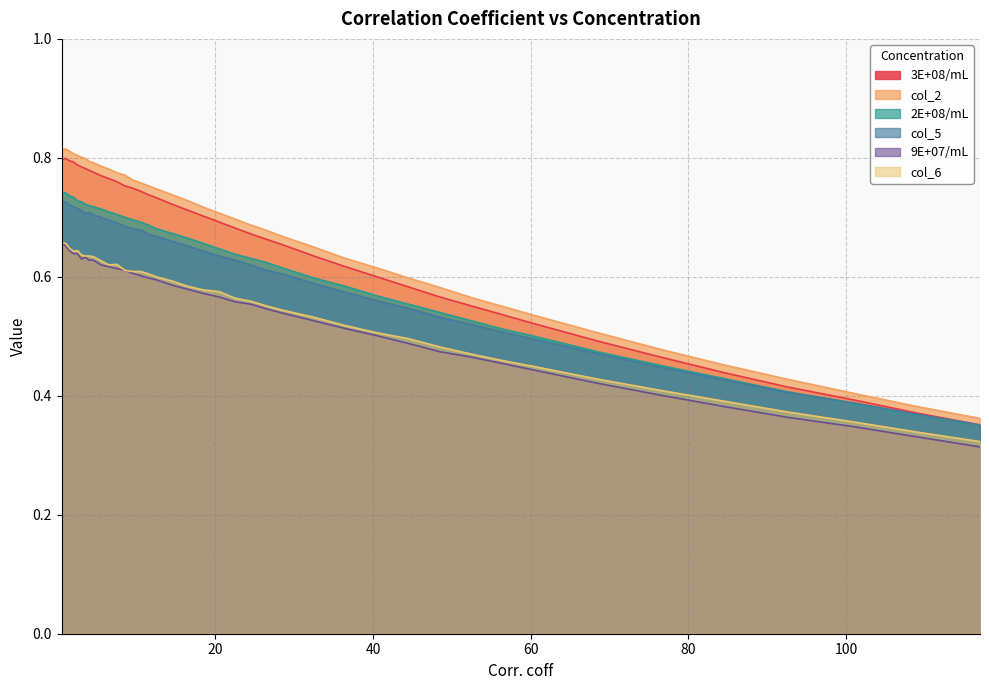

True or false: col_2 has more than 1 interior local peaks.

False